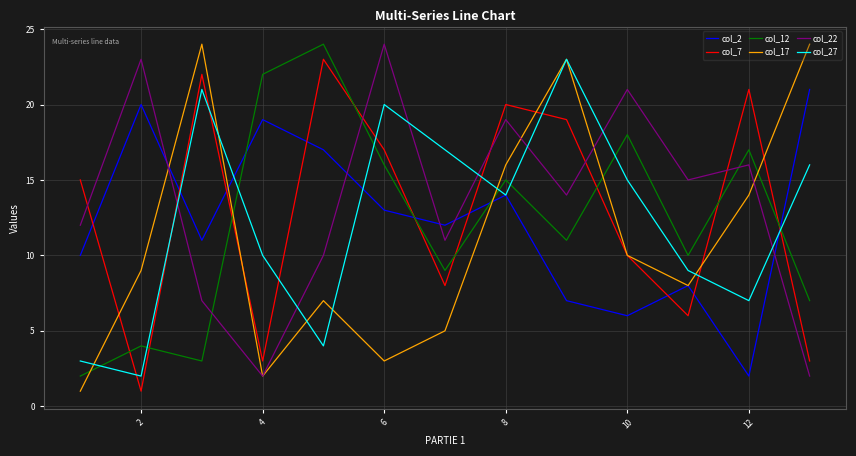

What is the maximum value shown in the chart?

24